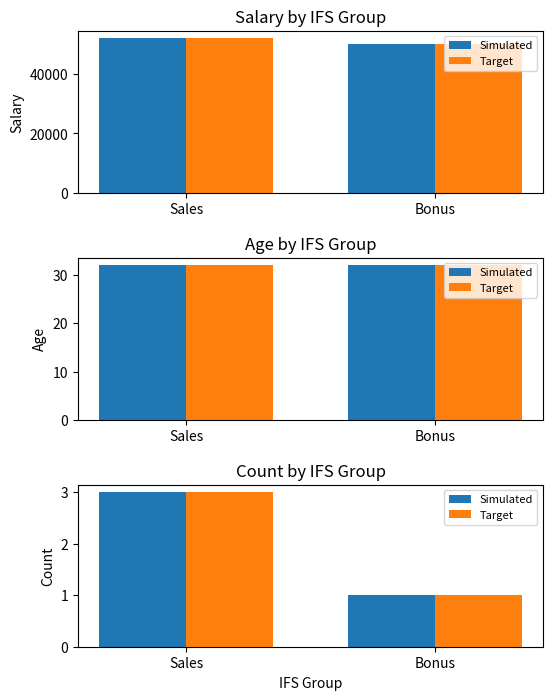

List the series in order of their peak value, lowest first.

Simulated, Target